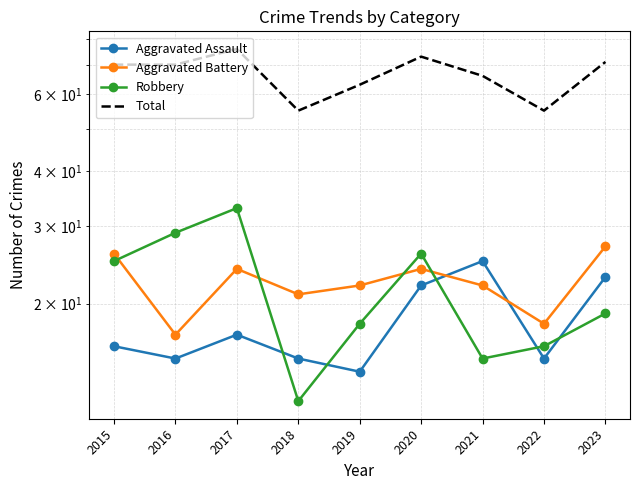

What is the difference between the maximum and minimum values in the Aggravated Battery series?

10